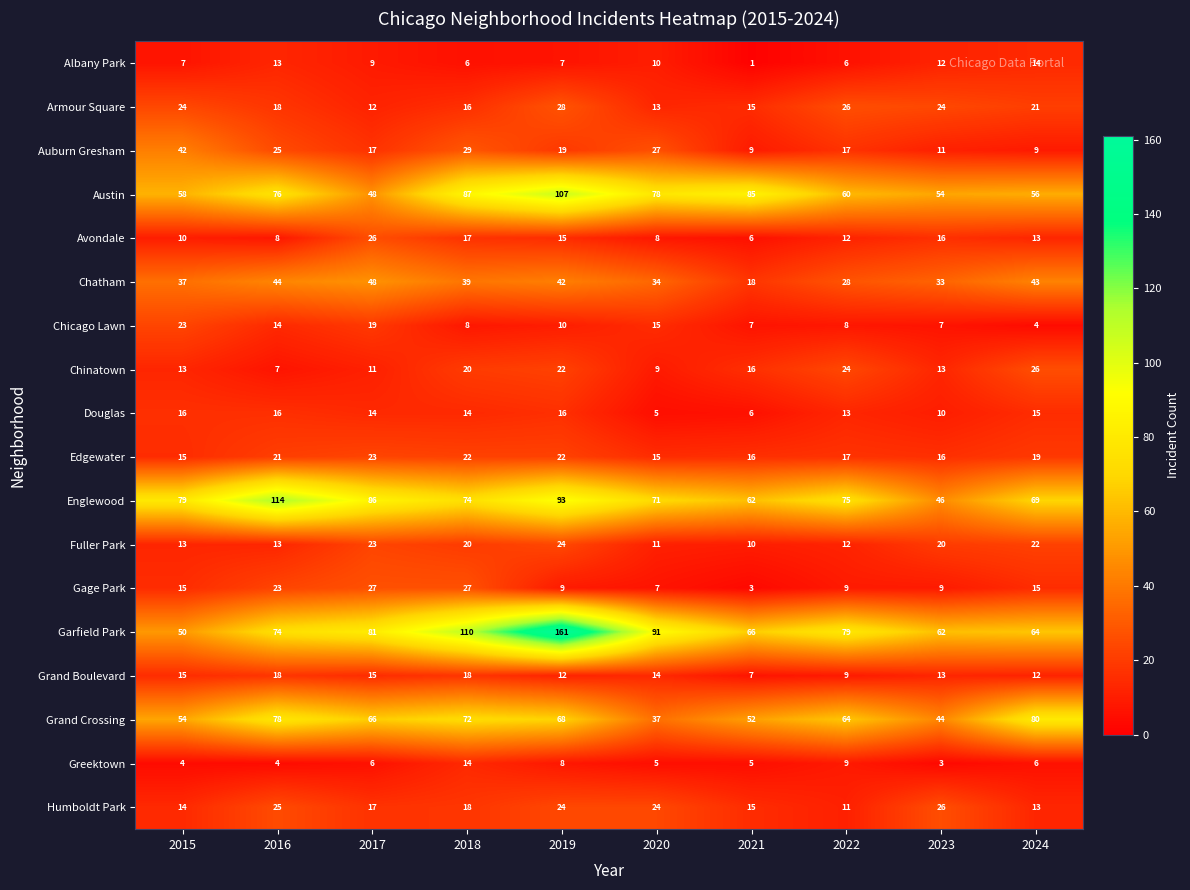

What is the greatest value displayed?

161